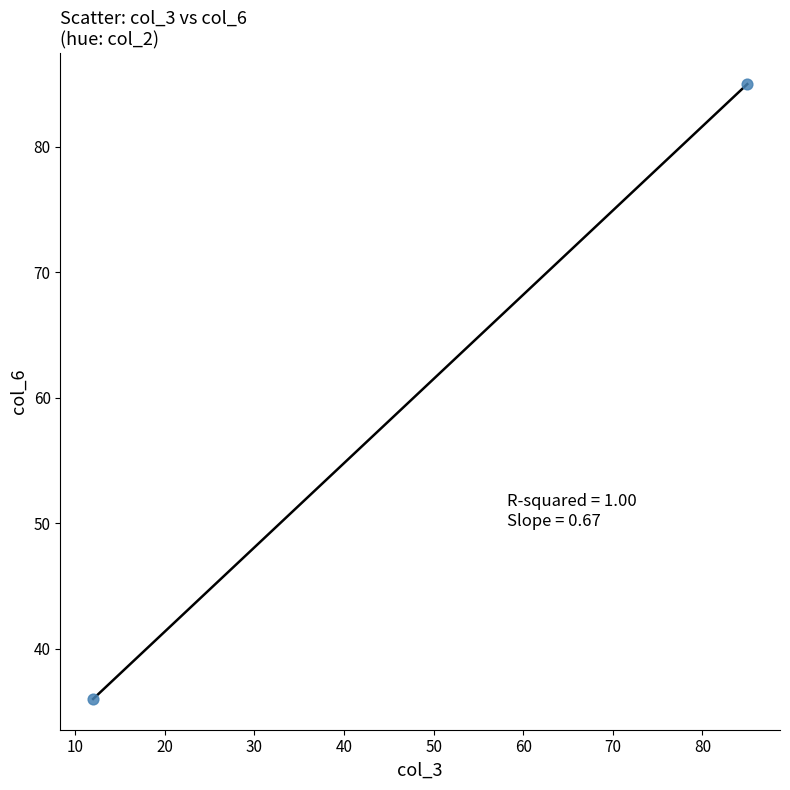

What Y value in the scatter plot is closest to 60?

36